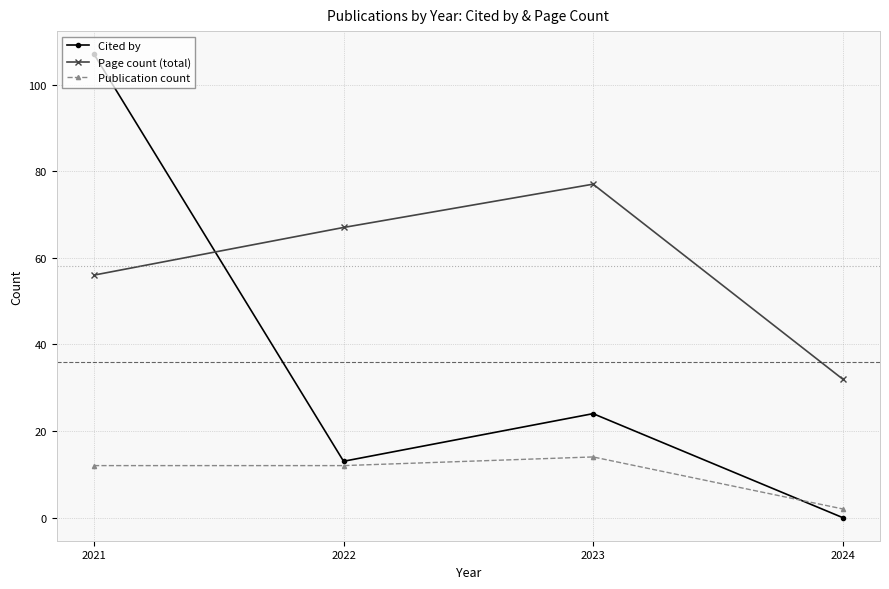

What is the maximum value for Page count (total)?

77